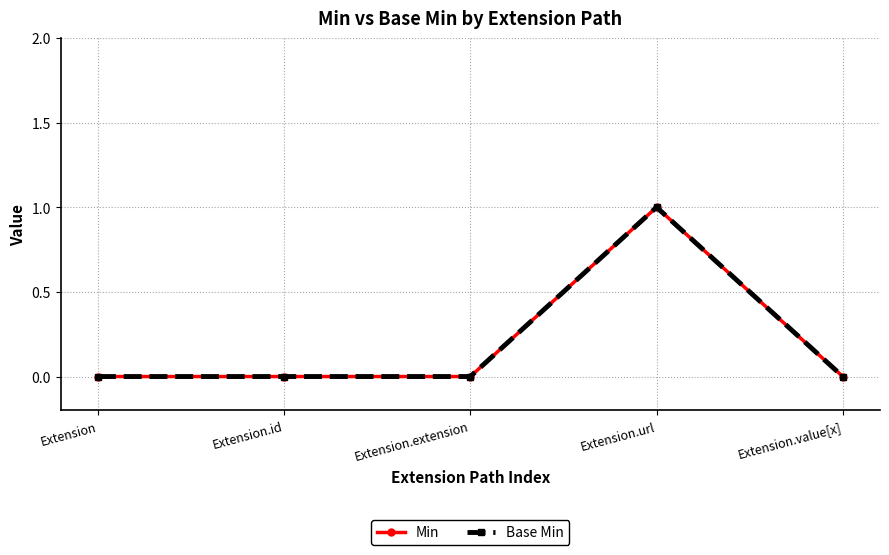

What are all the series names shown in the legend?

Min, Base Min